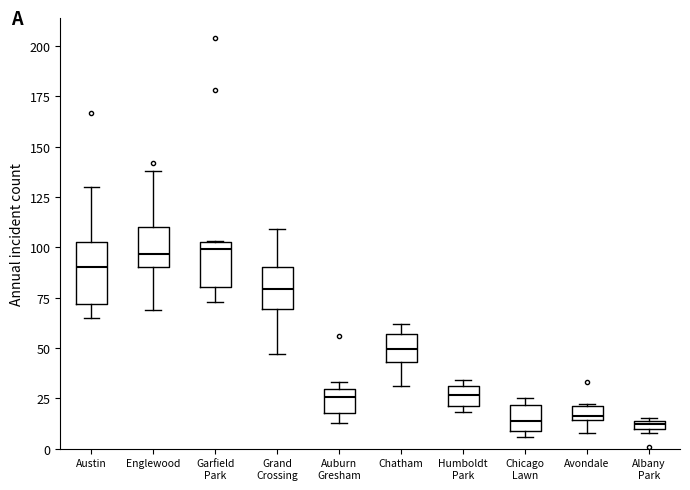

Where is the lower edge of the box for Chatham on the y-axis? The values are not printed on the chart, so give them approximately, as read against the axis.

45